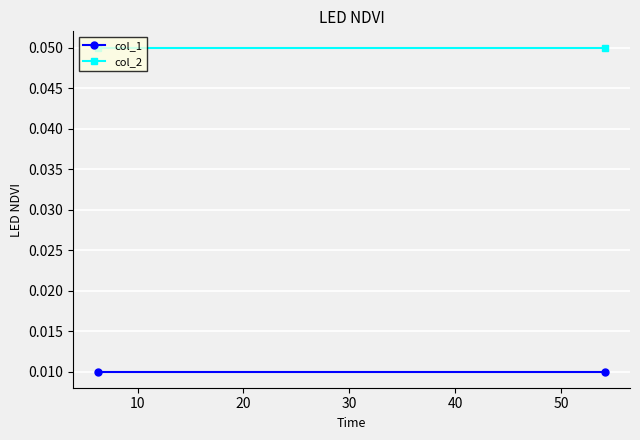

What are all the series names shown in the legend?

col_1, col_2